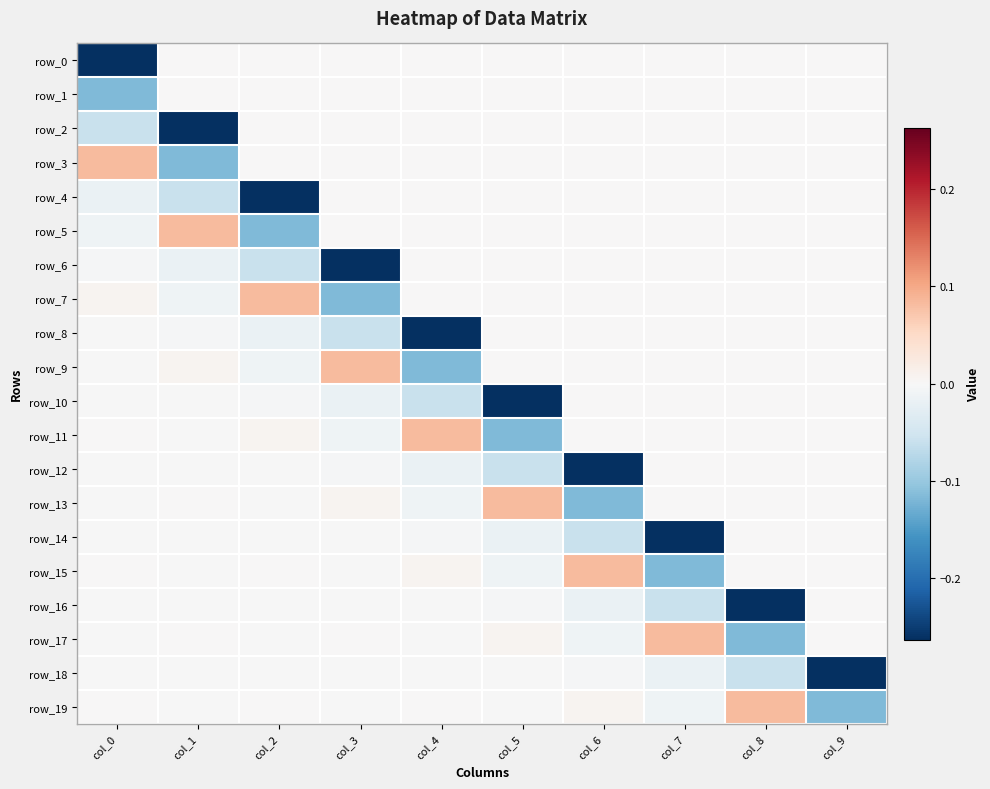

Rank the series by their maximum value, from highest to lowest.

row_3, row_5, row_7, row_9, row_11, row_13, row_15, row_17, row_19, row_0, row_1, row_2, row_4, row_6, row_8, row_10, row_12, row_14, row_16, row_18